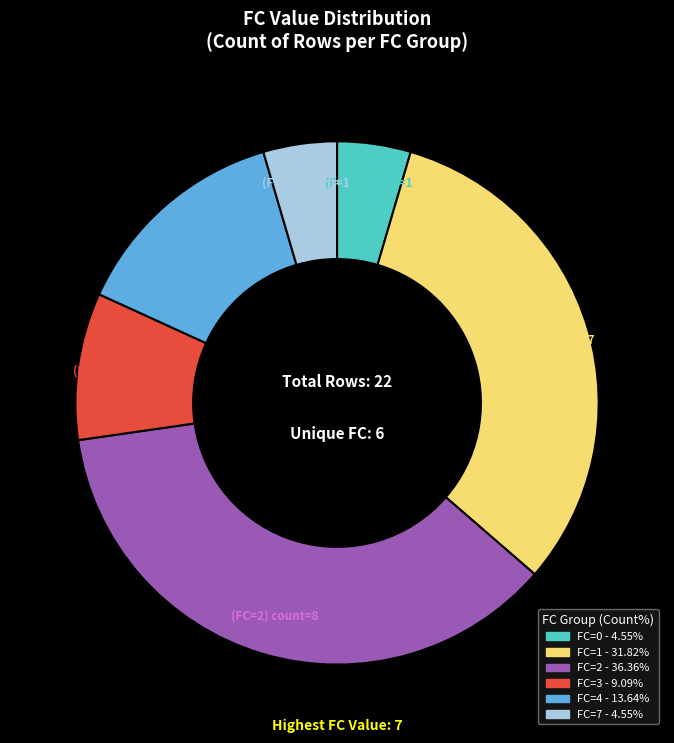

Is there a majority slice in this chart?

No